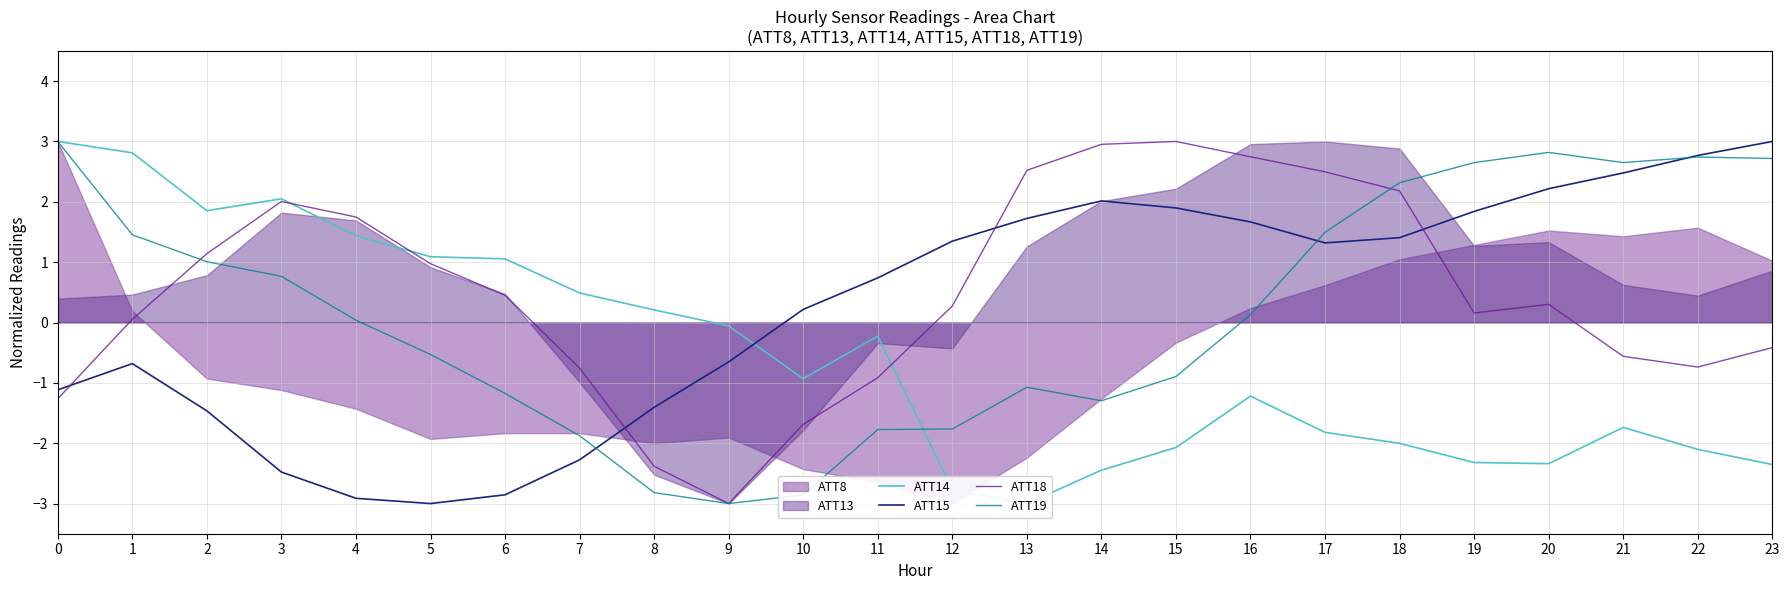

Which series changed the most between 3 and 15?

ATT15